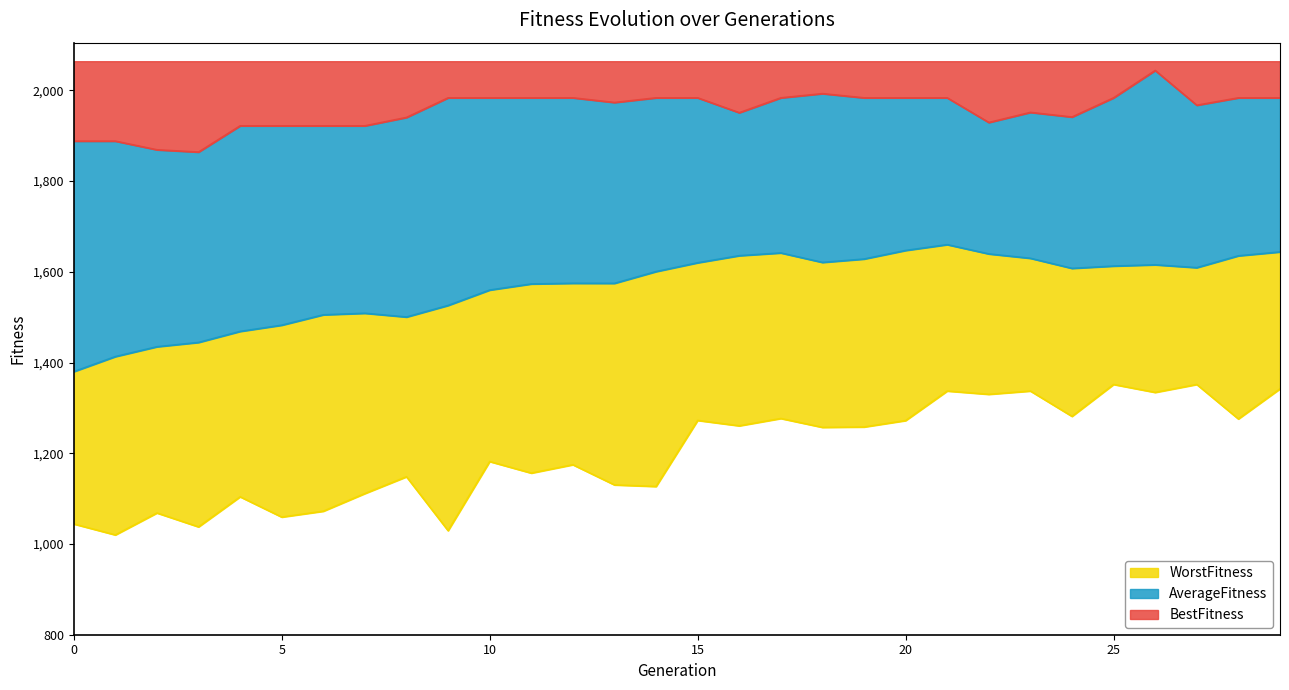

What is the spread (max minus min) of values at 10?

801.8